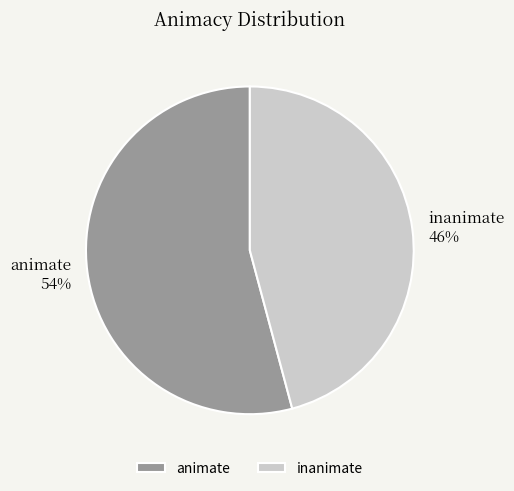

What is the smallest slice in the pie chart?

inanimate